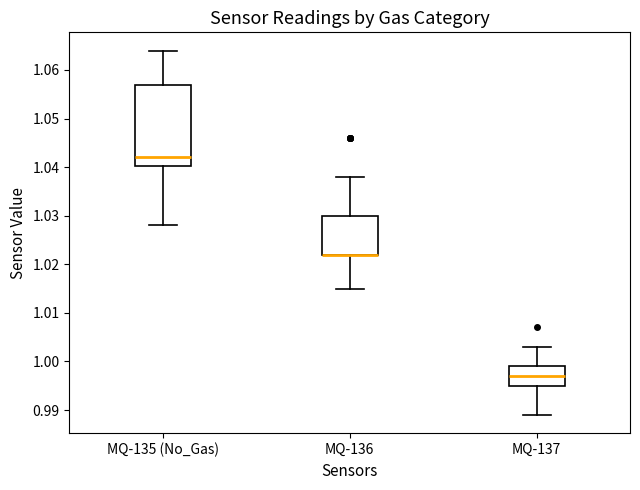

Where does the median line of the box for MQ-137 sit on the y-axis? The values are not printed on the chart, so give them approximately, as read against the axis.

0.997